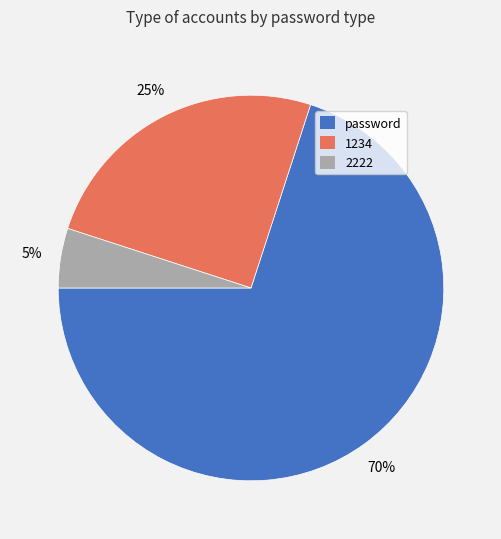

How many slices are in this pie chart?

3